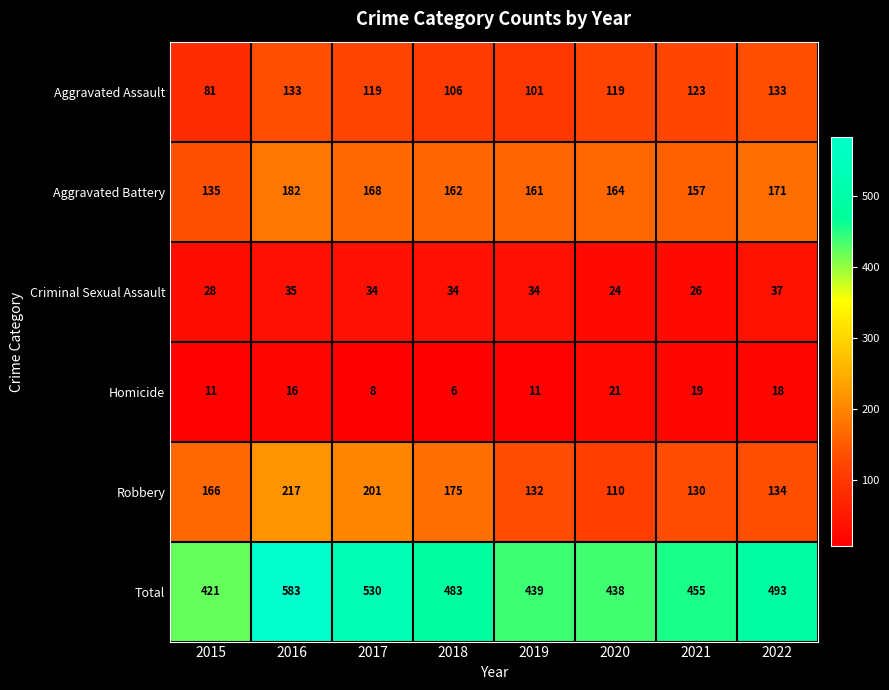

What is the sum of all Aggravated Assault values?

915